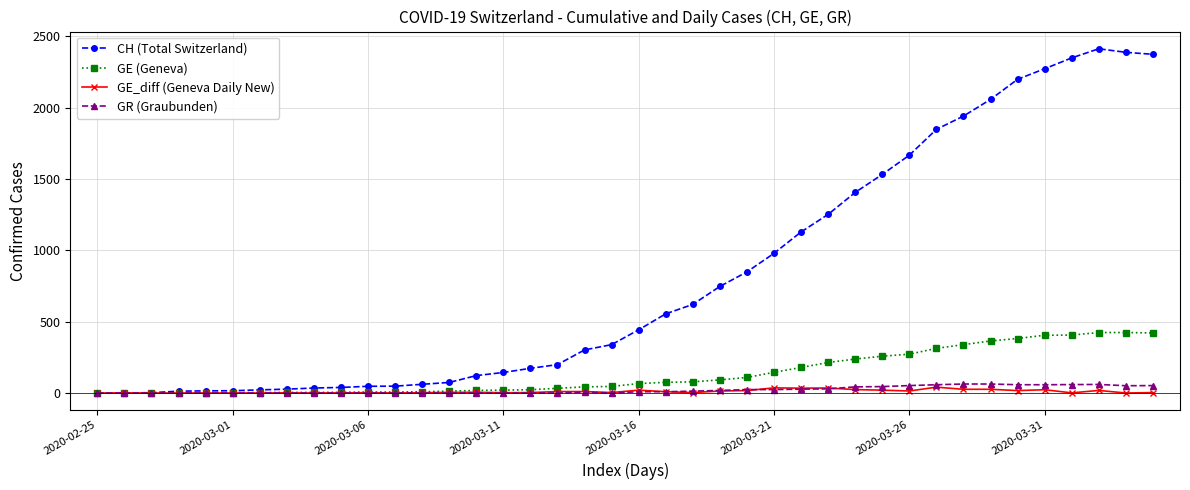

What is the value of the GE (Geneva) point at the 18th from the left?

33